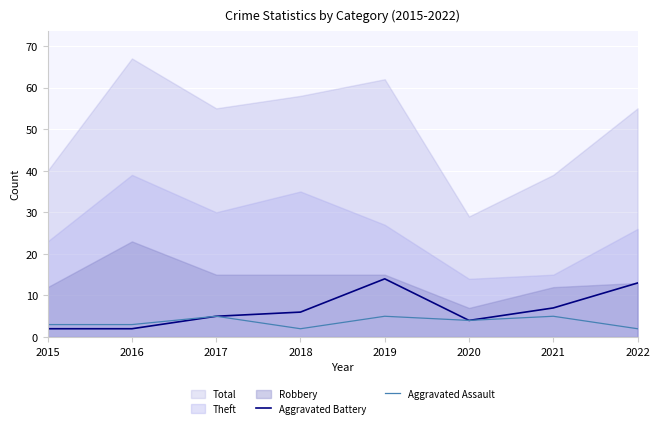

At which category does Aggravated Battery reach its first local peak?

2019